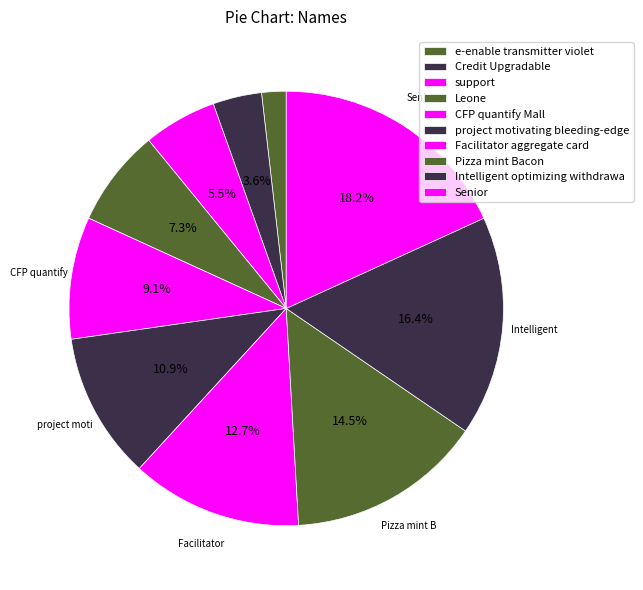

How many segments does this pie chart have?

10